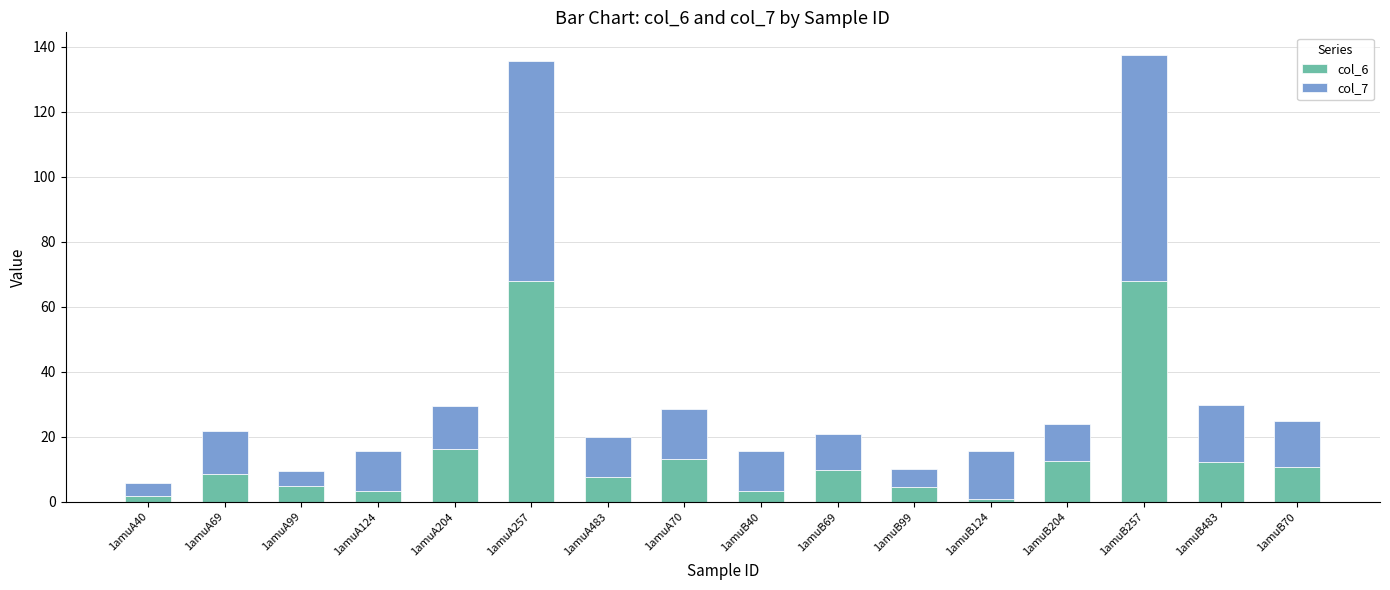

The col_6 series shows 12.4 at 1amuB204. True or false?

True